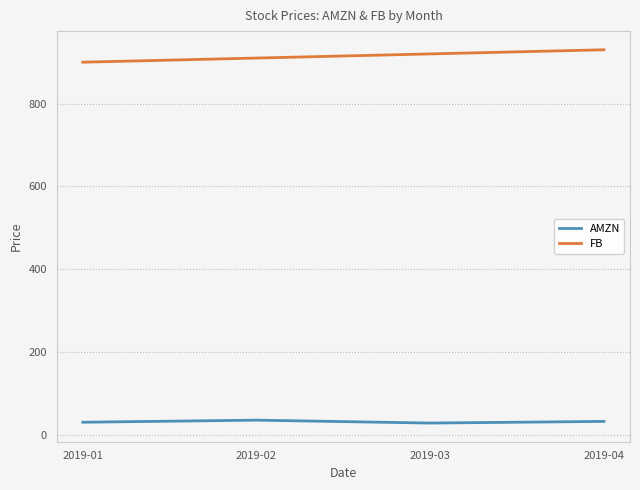

What is the smallest value displayed?

28